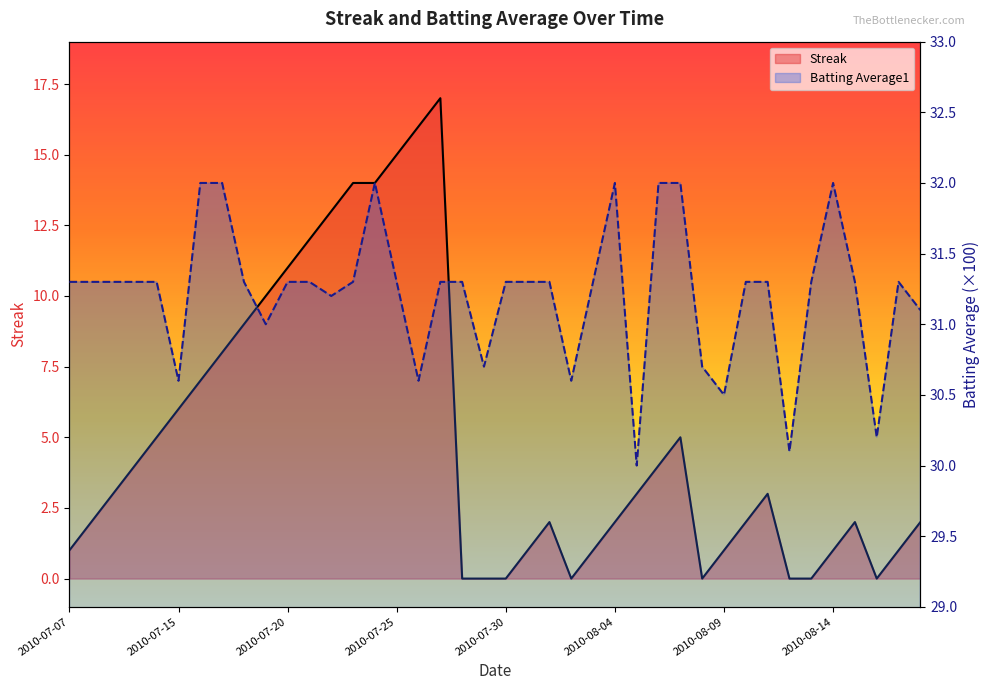

What is the spread (max minus min) of values at 2010-07-17?

24.0